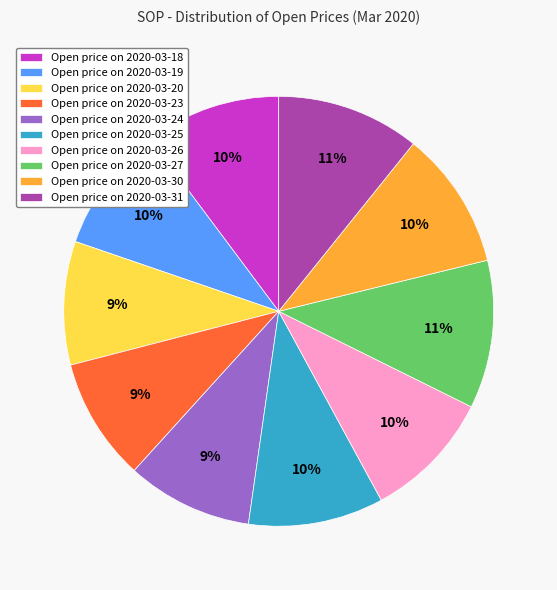

What is the ratio of the value at Open price on 2020-03-31 to the value at Open price on 2020-03-20?

1.2